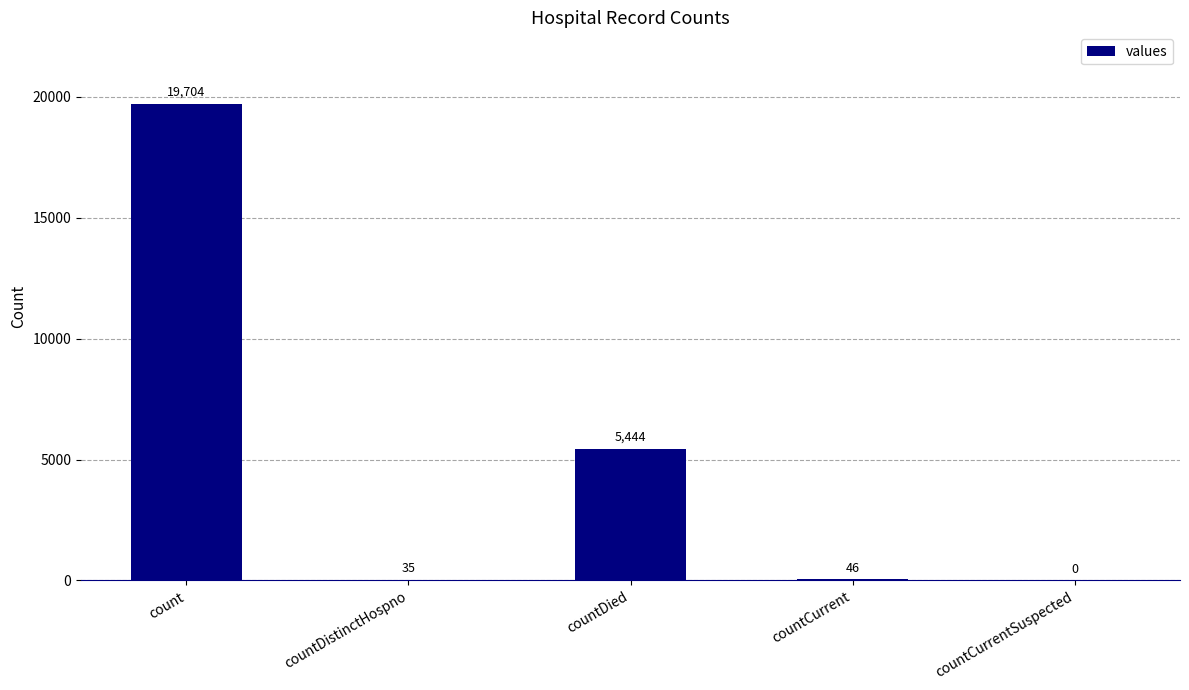

Reading left to right, transcribe all the data shown in this chart.

count=19704	countDistinctHospno=35	countDied=5444	countCurrent=46	countCurrentSuspected=0